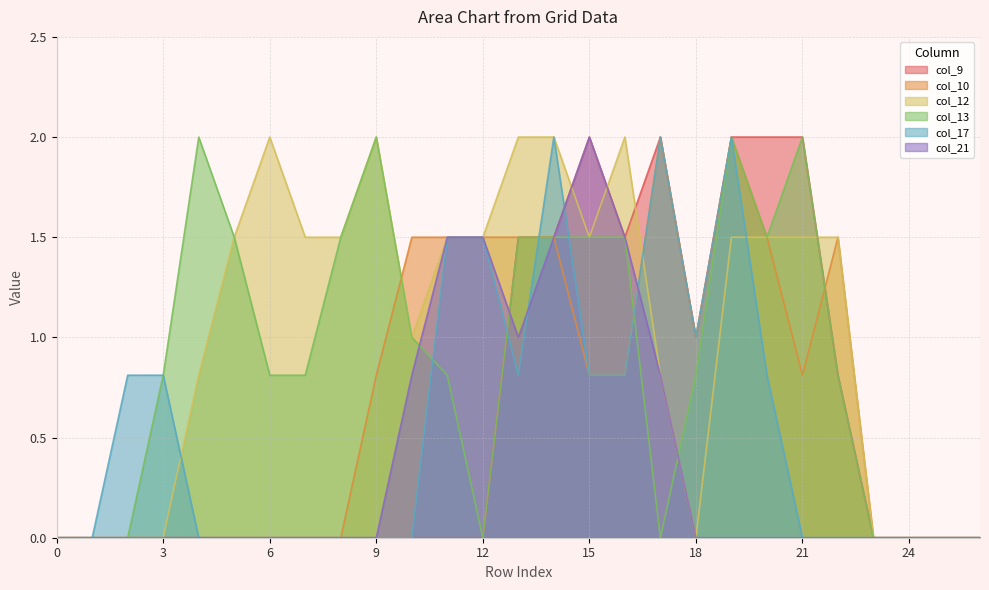

What is the difference between the second highest and minimum values in the col_9 series?

2.0